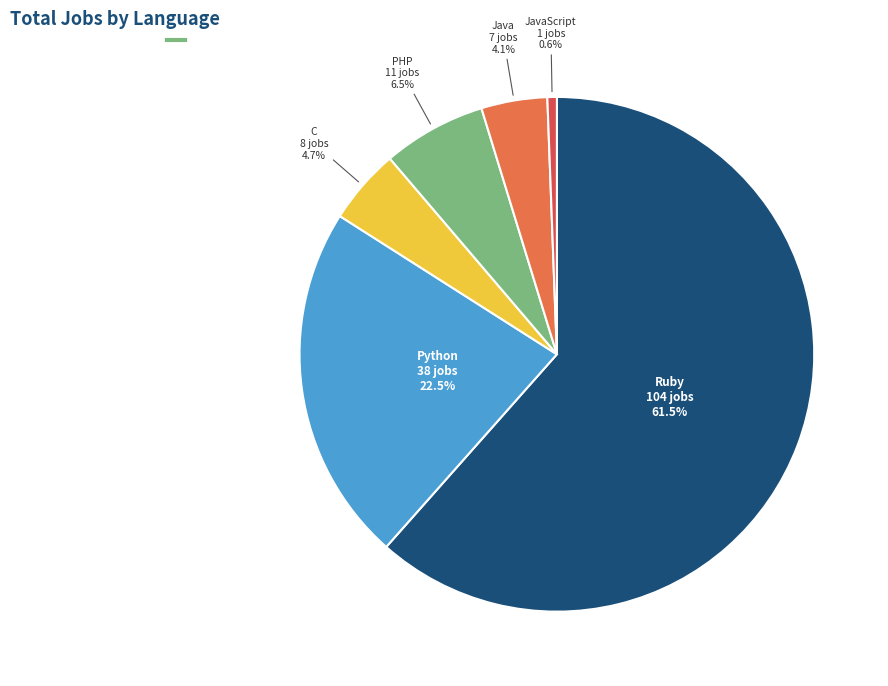

Which category has the smallest portion of the pie?

JavaScript